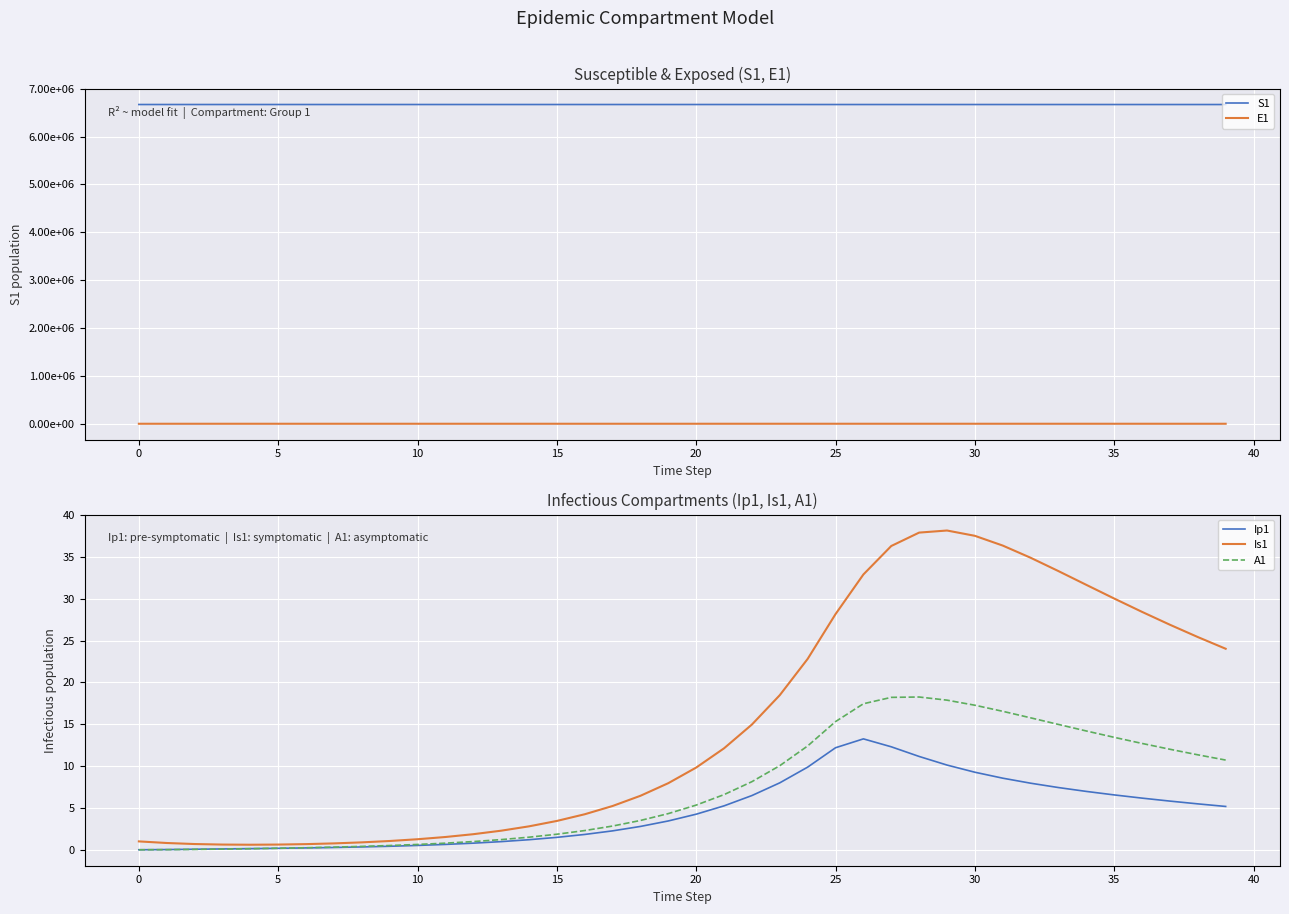

Which series has the largest total across all categories?

S1